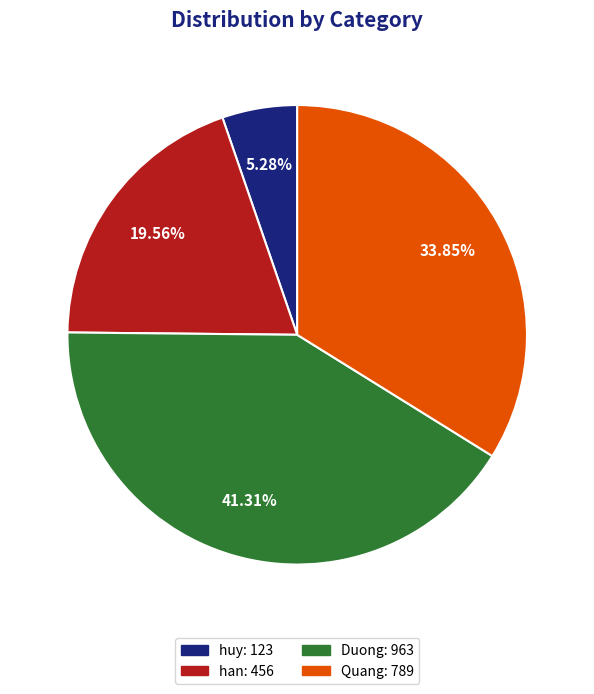

What is the total percentage of Quang and Duong?

75.2%